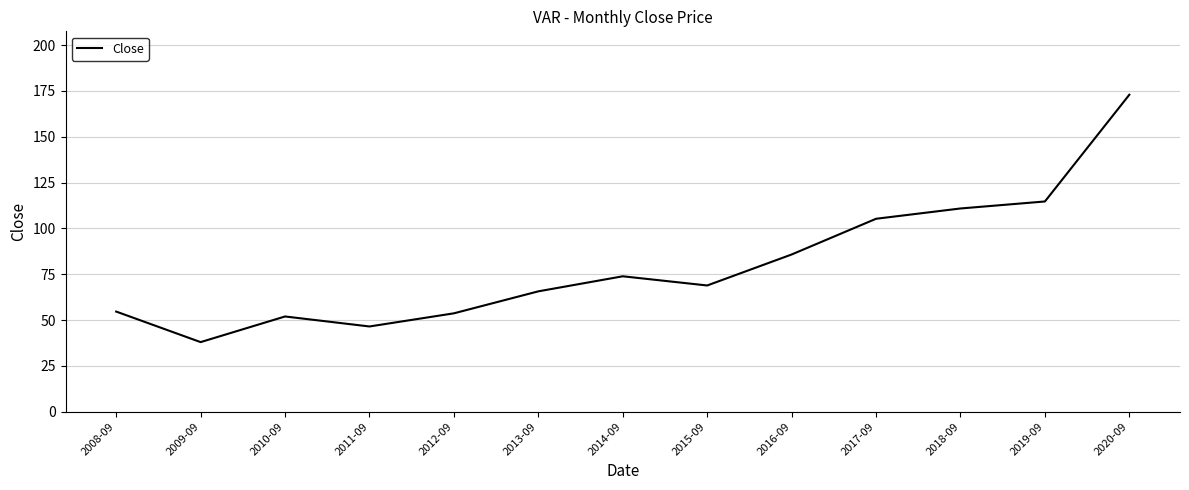

What is the minimum value shown in the chart?

38.0